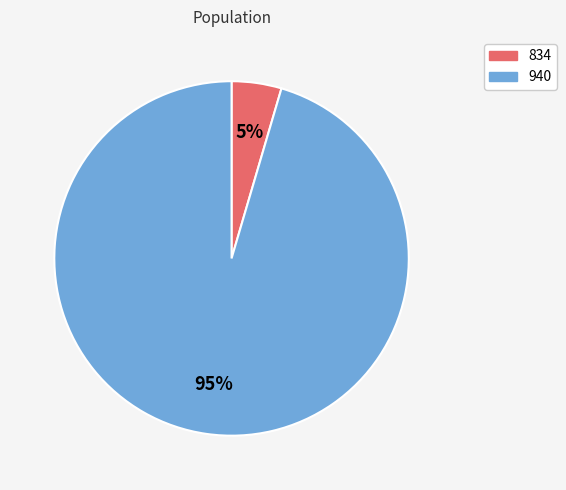

Does 834 represent more than half of the total?

No